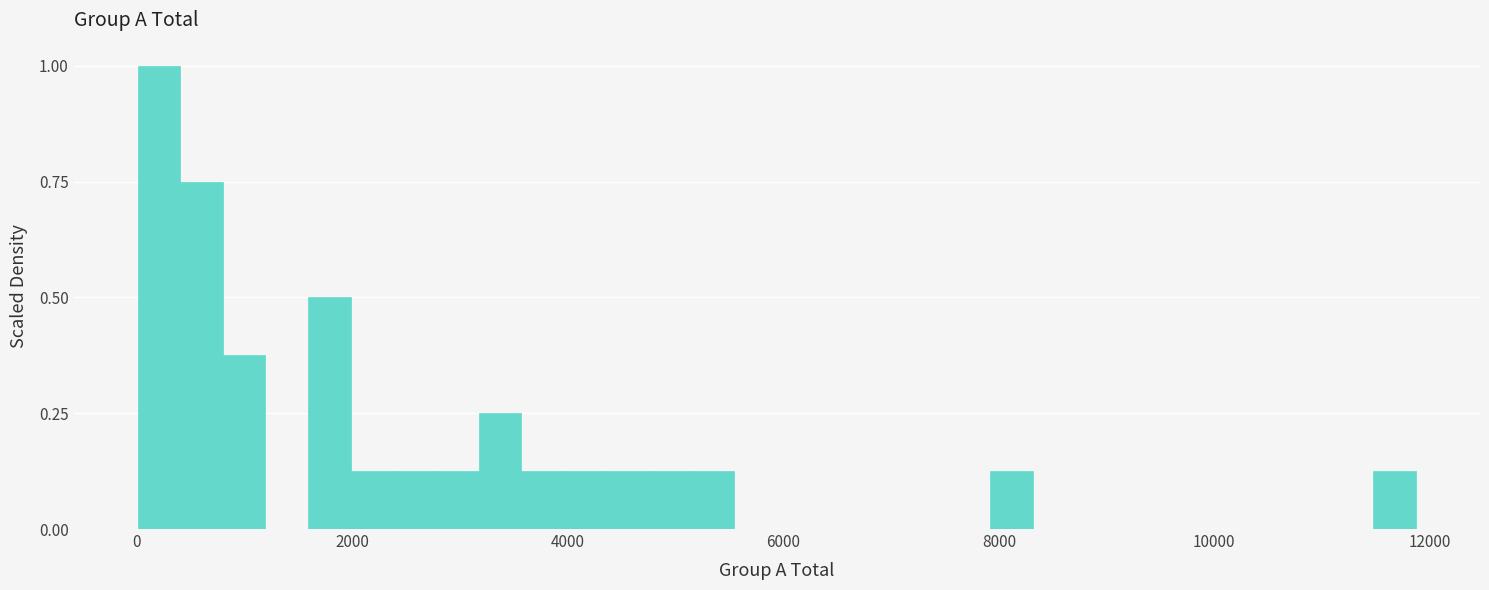

Around what value on the x-axis is the tallest bar? Give the approximate position of its centre, as read against the axis.

200